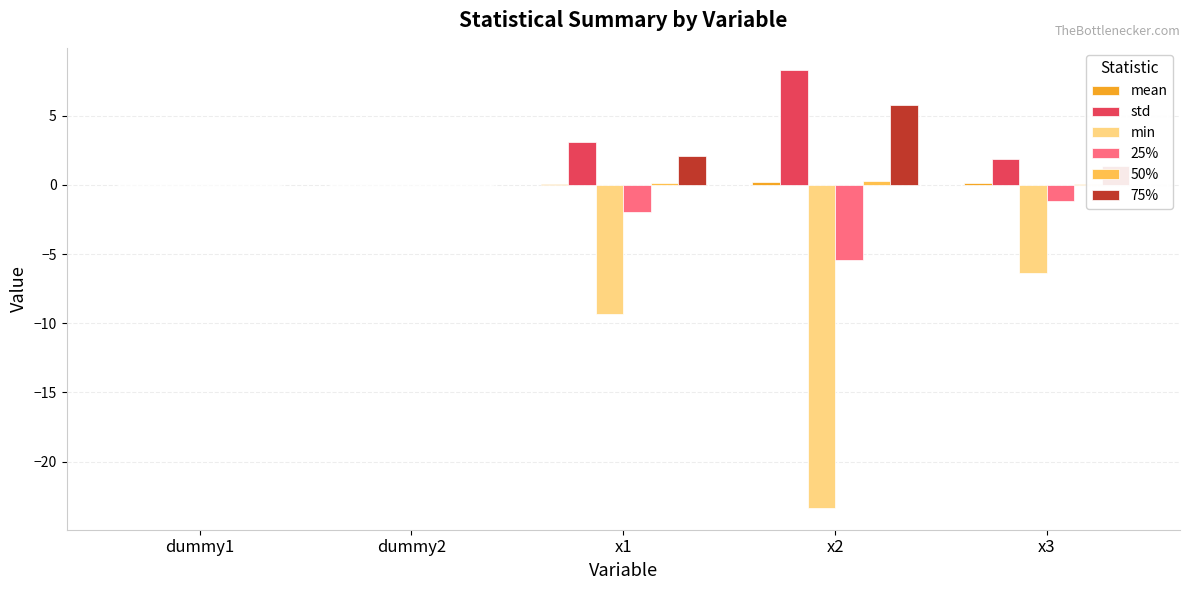

True or false: 75% has a value of 9.5 at x2.

False